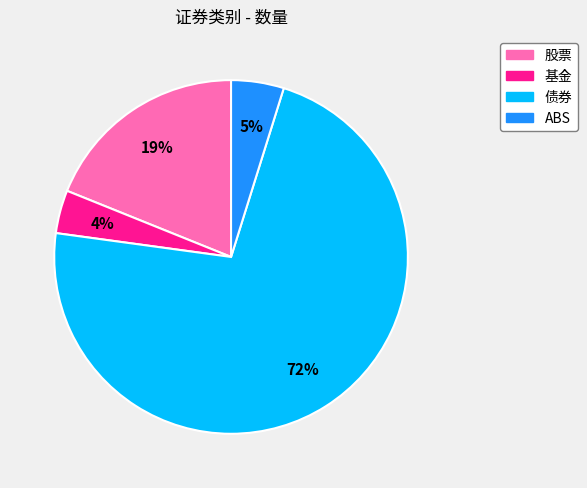

Do 基金 and 股票 together represent more than half of the pie?

No